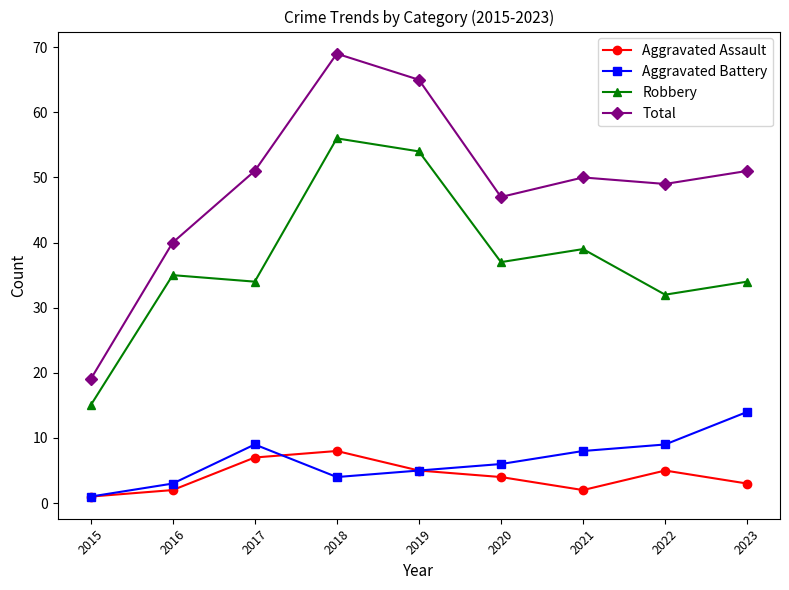

What are all the series names shown in the legend?

Aggravated Assault, Aggravated Battery, Robbery, Total